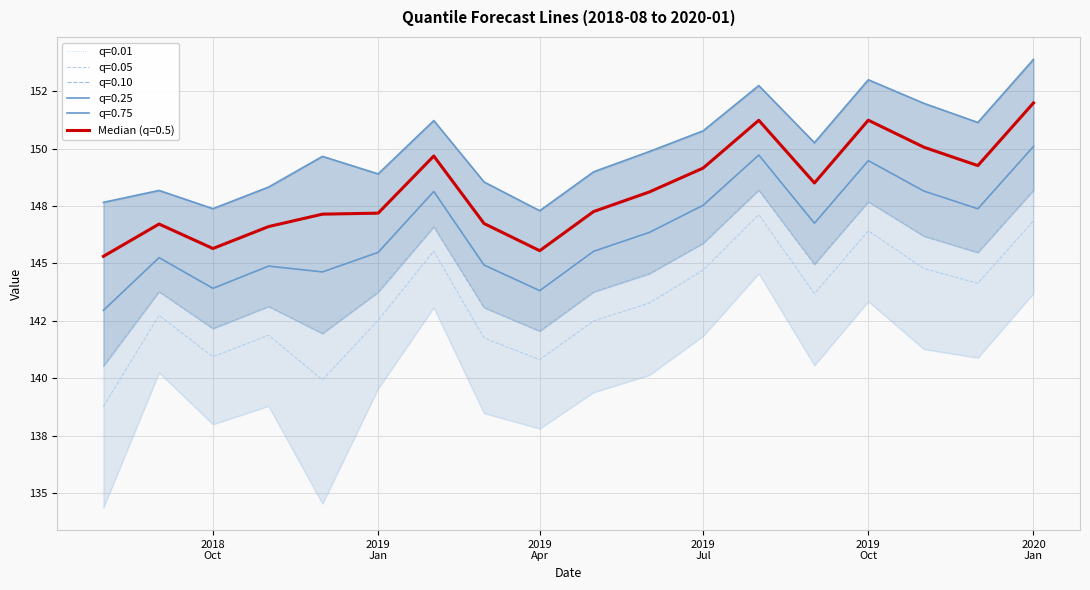

True or false: q_0.75 and q_0.1 intersect in this chart.

False